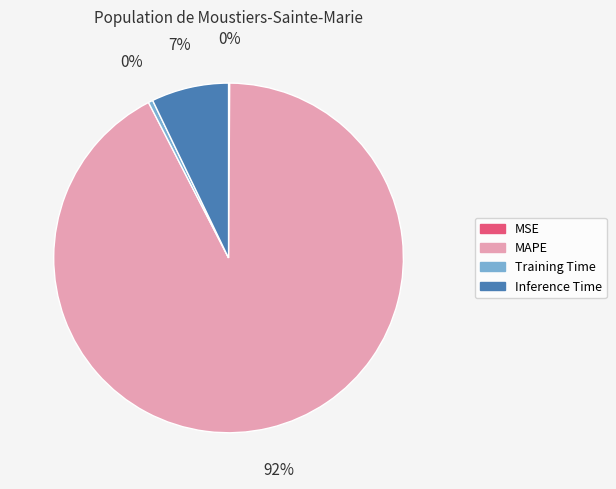

To the nearest percent, what percentage of the pie is Inference Time?

7%